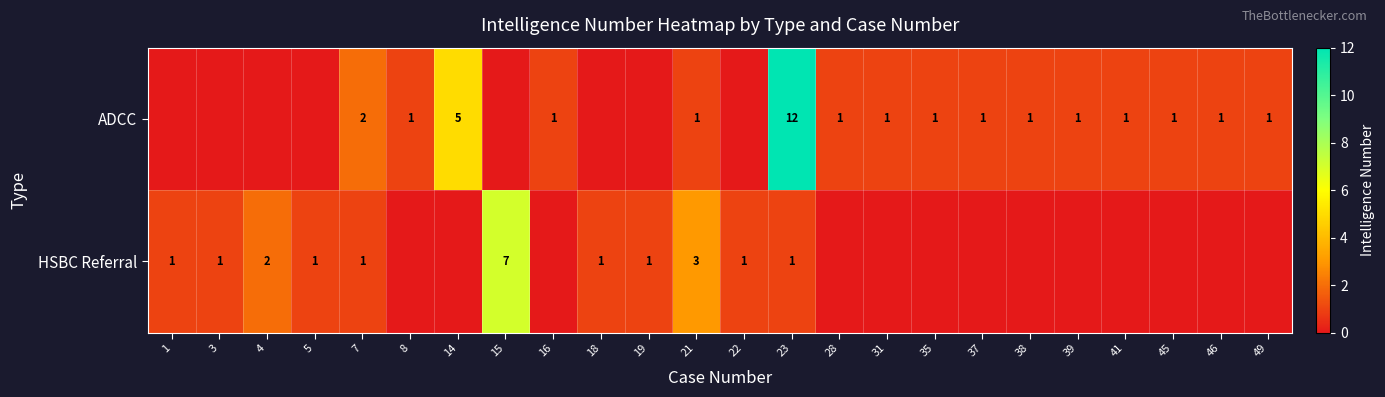

Reading left to right, list all the values displayed in this chart.

row_0: 1=0	3=0	4=0	5=0	7=2	8=1	14=5	15=0	16=1	18=0	19=0	21=1	22=0	23=12	28=1	31=1	35=1	37=1	38=1	39=1	41=1	45=1	46=1	49=1
row_1: 1=1	3=1	4=2	5=1	7=1	8=0	14=0	15=7	16=0	18=1	19=1	21=3	22=1	23=1	28=0	31=0	35=0	37=0	38=0	39=0	41=0	45=0	46=0	49=0